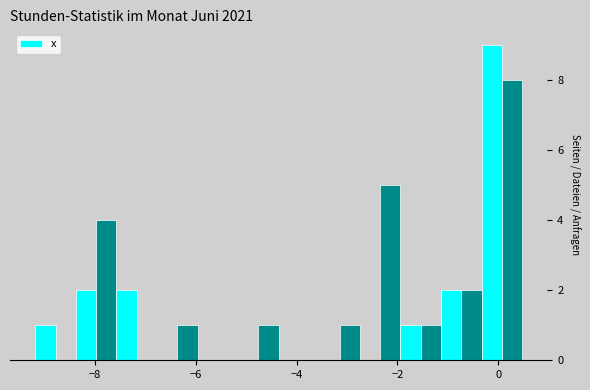

Read against the x-axis, roughly where is the centre of the tallest bar?

-0.2